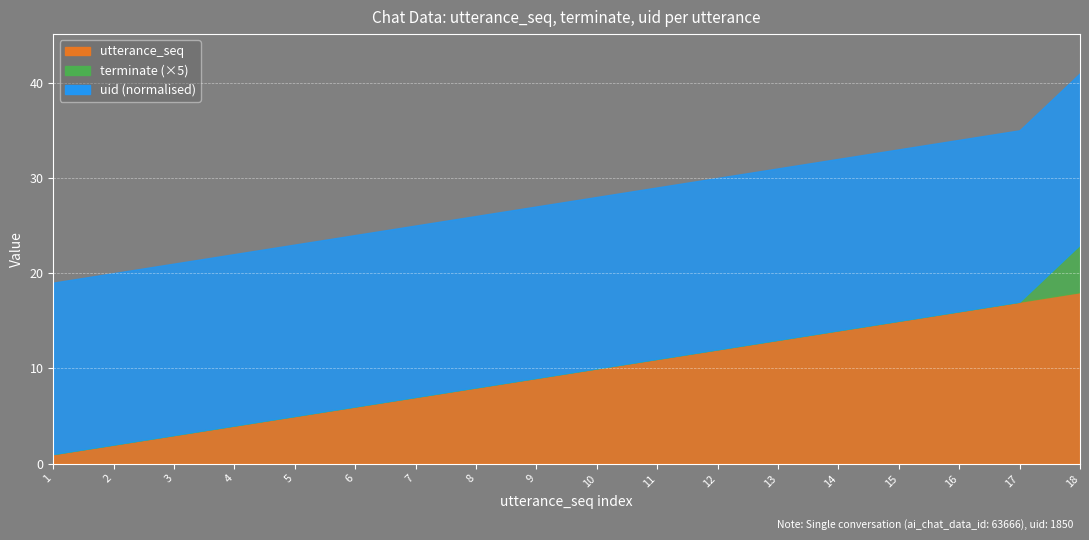

At which label does uid reach its peak?

1